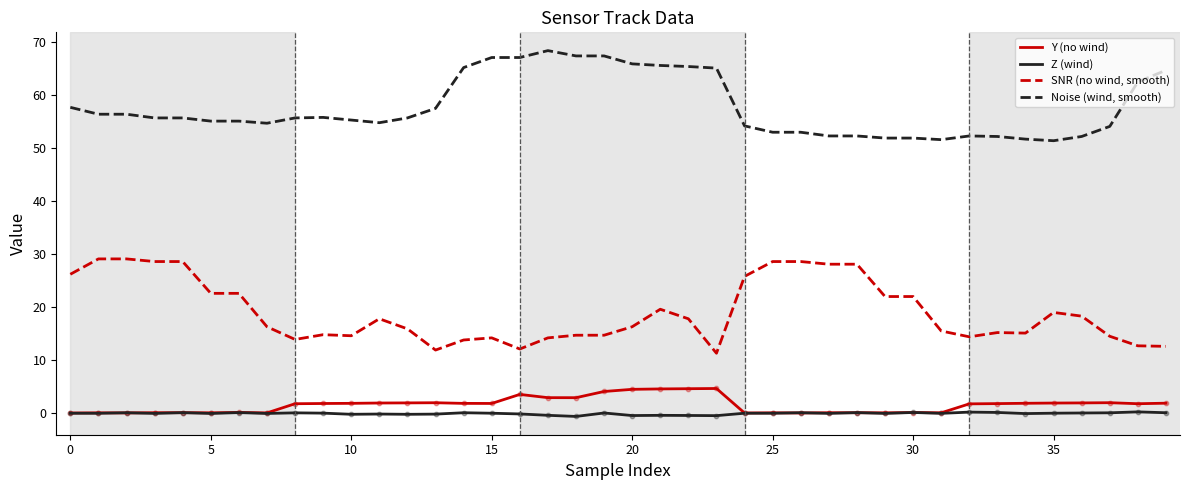

What is the highest value of the Y (no wind) series?

4.6